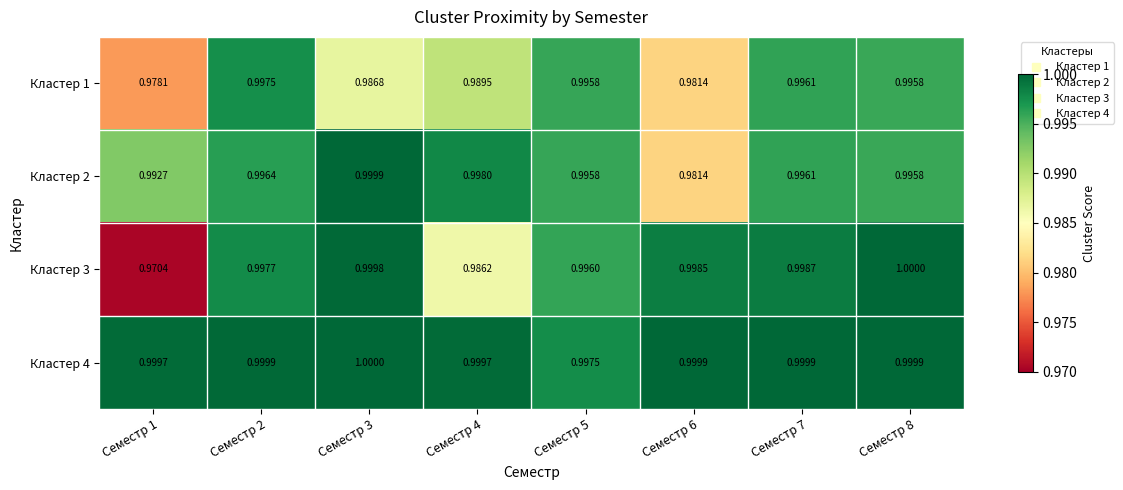

Is the value of Кластер 1 at Семестр 7 greater than the value of Кластер 4 at Семестр 6?

No